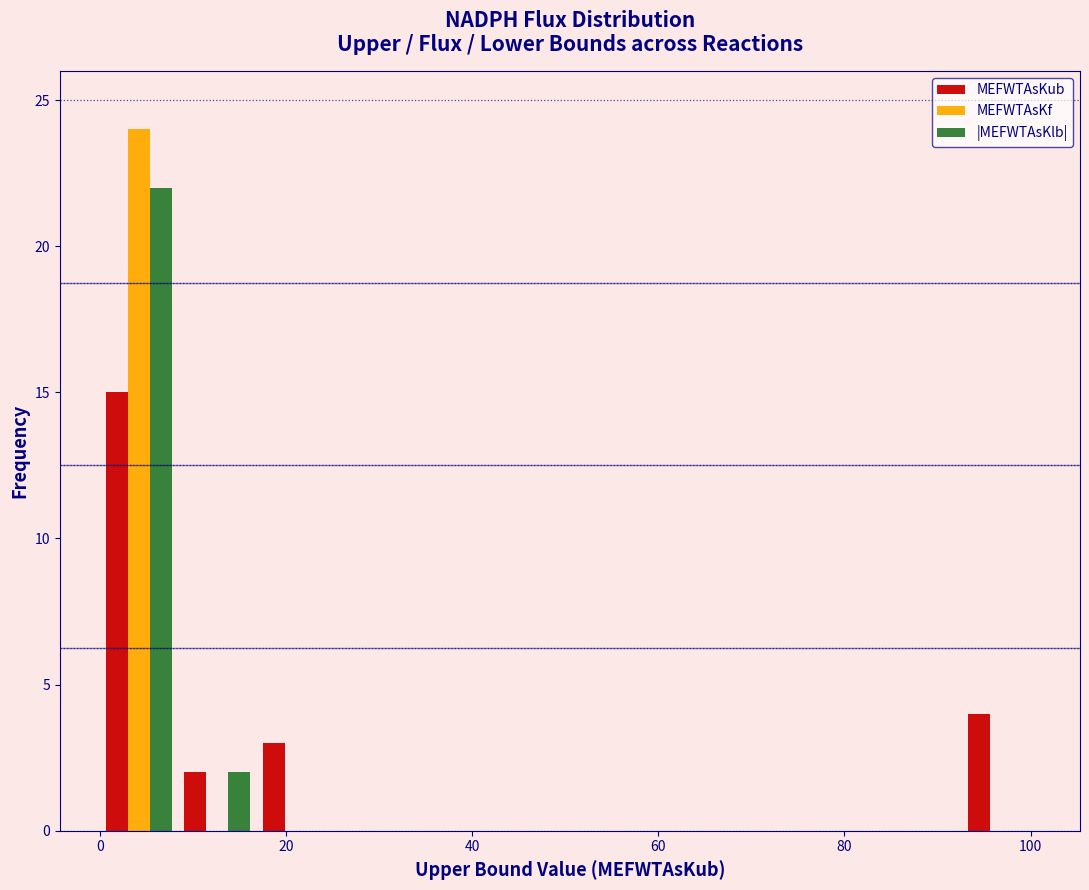

Reading left to right, transcribe this chart: for each range on the x-axis, give the height of each series' bar. Neither the bar edges nor the heights are printed on the chart, so give them approximately, as read against the axes.

0 to 8: MEFWTAsKub=15	MEFWTAsKf=24	|MEFWTAsKlb|=22
8 to 16: MEFWTAsKub=2	MEFWTAsKf=0	|MEFWTAsKlb|=2
16 to 26: MEFWTAsKub=3	MEFWTAsKf=0	|MEFWTAsKlb|=0
26 to 34: MEFWTAsKub=0	MEFWTAsKf=0	|MEFWTAsKlb|=0
34 to 42: MEFWTAsKub=0	MEFWTAsKf=0	|MEFWTAsKlb|=0
42 to 50: MEFWTAsKub=0	MEFWTAsKf=0	|MEFWTAsKlb|=0
50 to 58: MEFWTAsKub=0	MEFWTAsKf=0	|MEFWTAsKlb|=0
58 to 68: MEFWTAsKub=0	MEFWTAsKf=0	|MEFWTAsKlb|=0
68 to 76: MEFWTAsKub=0	MEFWTAsKf=0	|MEFWTAsKlb|=0
76 to 84: MEFWTAsKub=0	MEFWTAsKf=0	|MEFWTAsKlb|=0
84 to 92: MEFWTAsKub=0	MEFWTAsKf=0	|MEFWTAsKlb|=0
92 to 102: MEFWTAsKub=4	MEFWTAsKf=0	|MEFWTAsKlb|=0